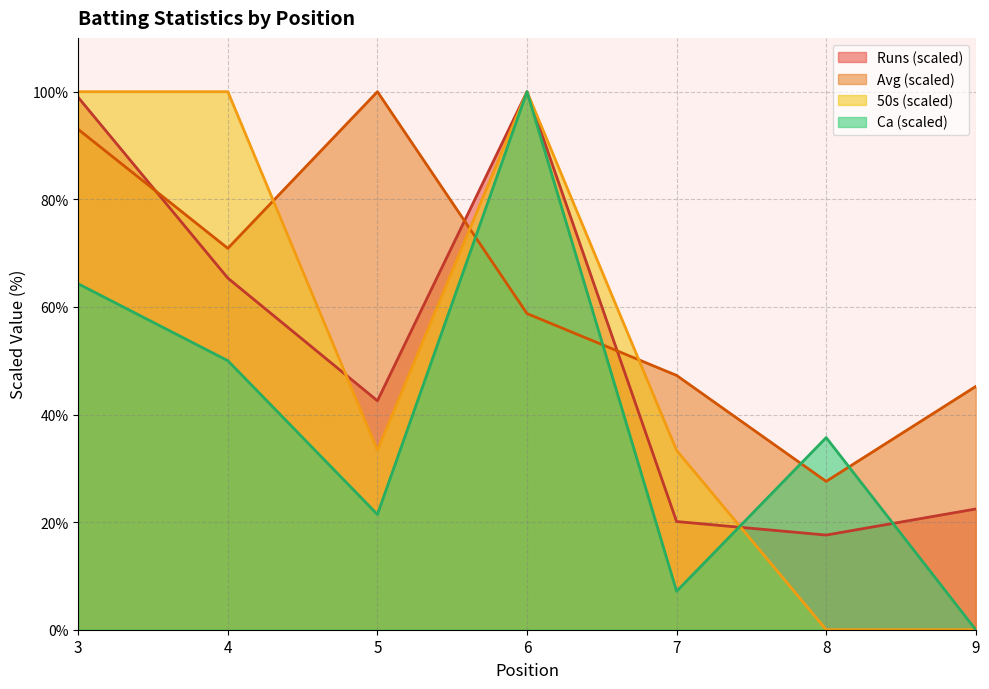

What is the value of the Avg point at the 3rd from the left?

100.0